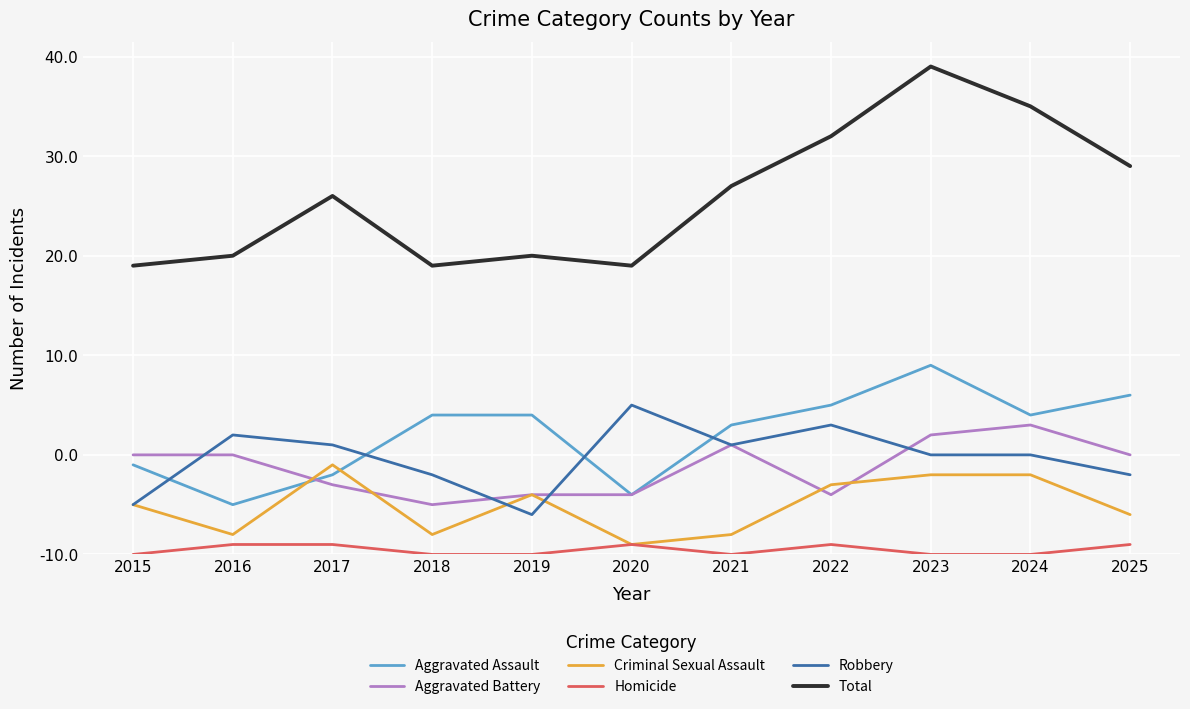

True or false: Aggravated Battery has a value of 6 at 2022.

True